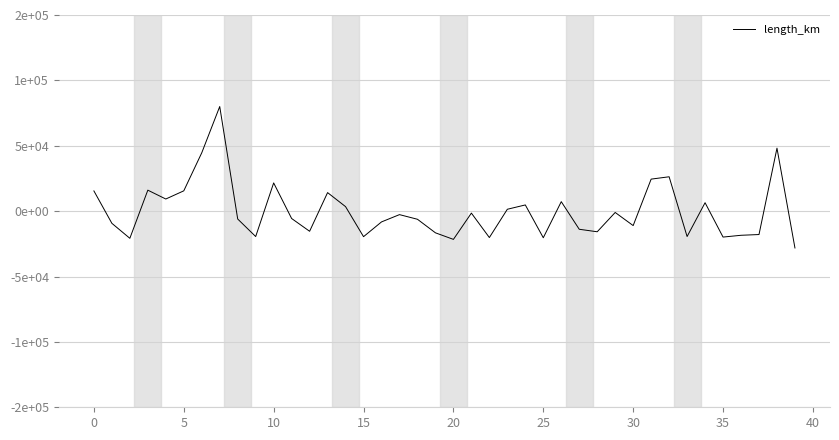

How many interior local peaks (higher than both neighbors) does the data have?

12